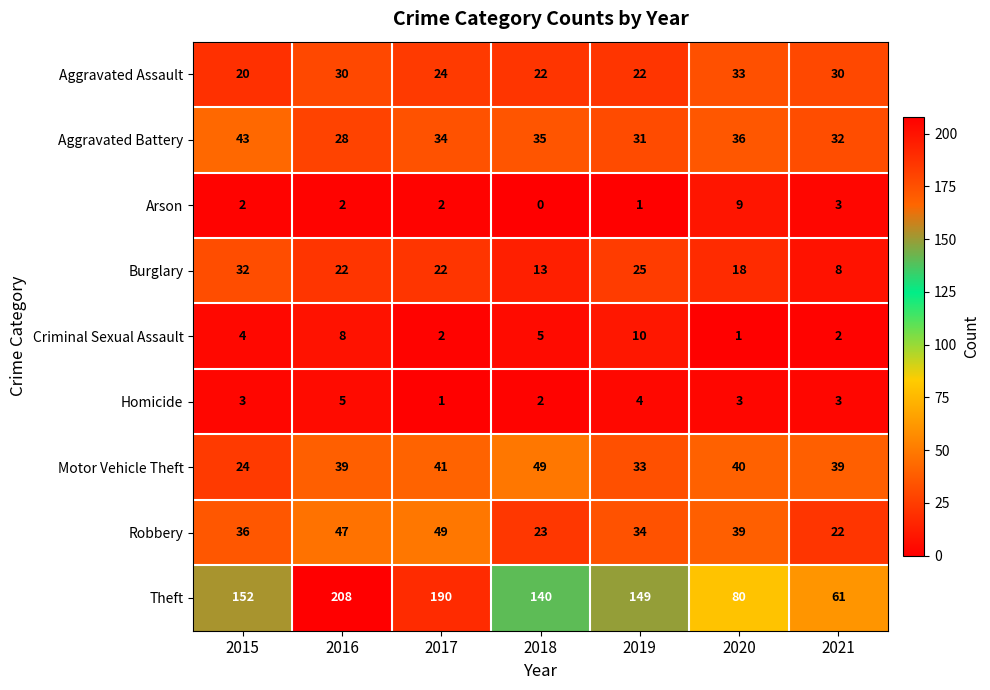

What is the difference between the highest and lowest values at 2018?

140